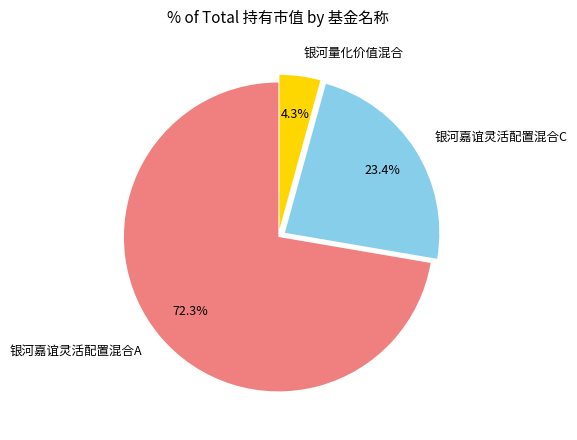

True or false: 银河嘉谊灵活配置混合C accounts for 23% of the total.

True